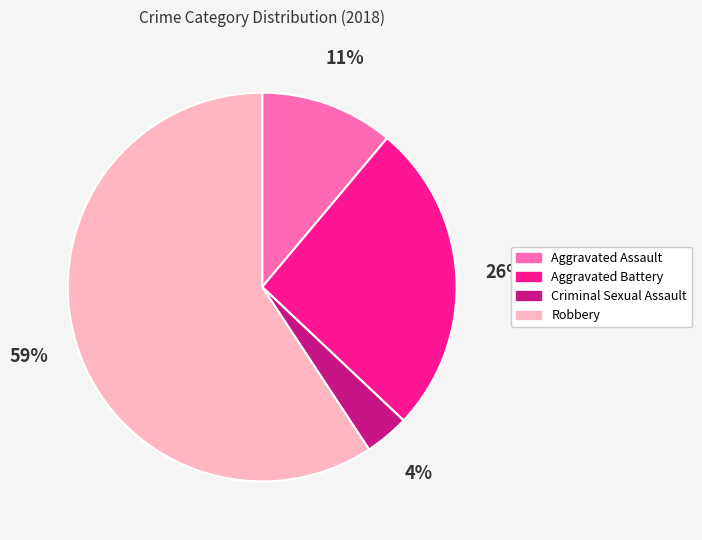

Between Aggravated Battery and Criminal Sexual Assault, which is larger?

Aggravated Battery